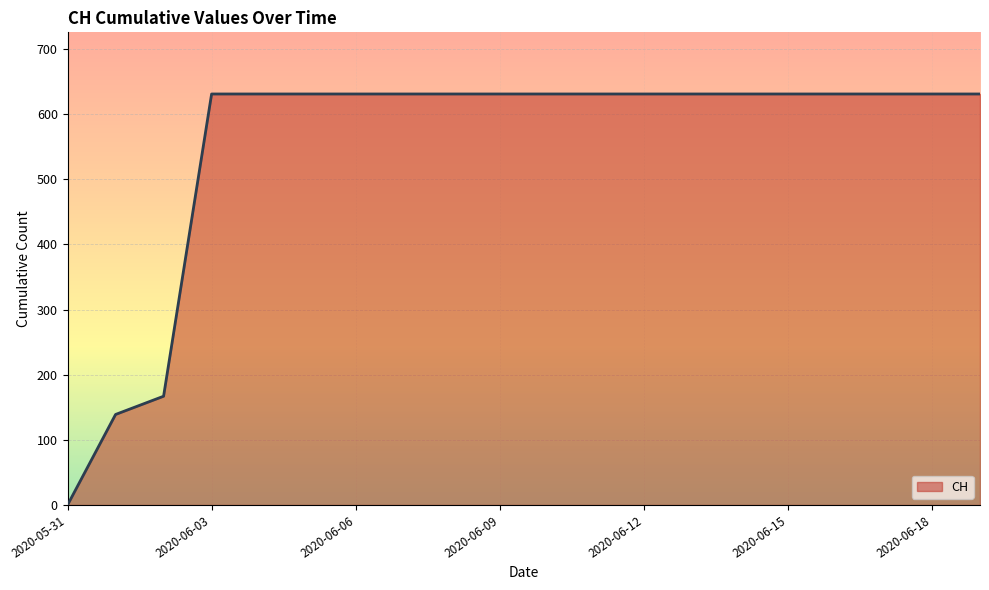

How many lines are shown in the chart?

1